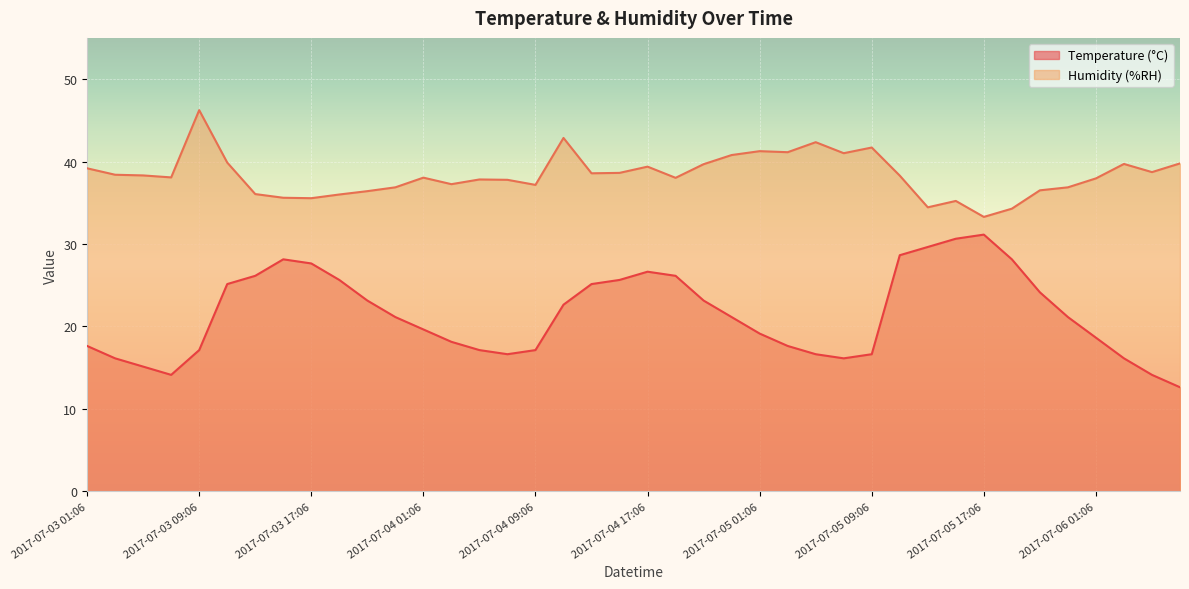

What is the minimum value for Temperature (°C)?

12.6